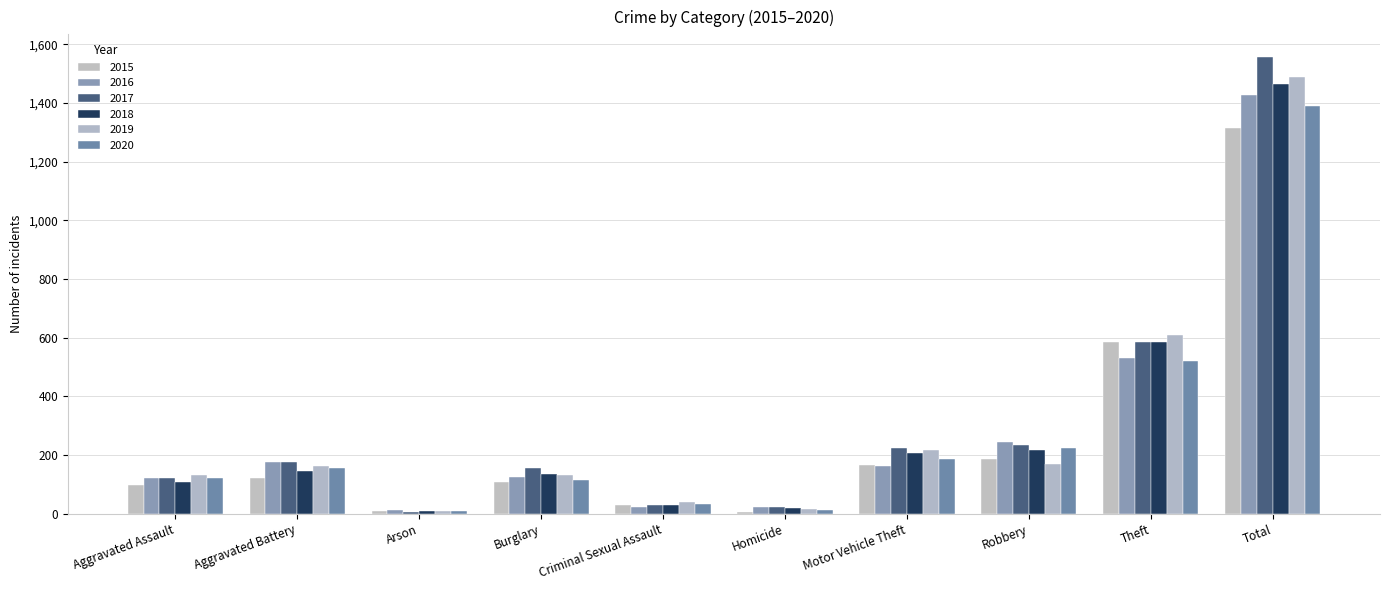

What is the highest value of the 2016 series?

1427